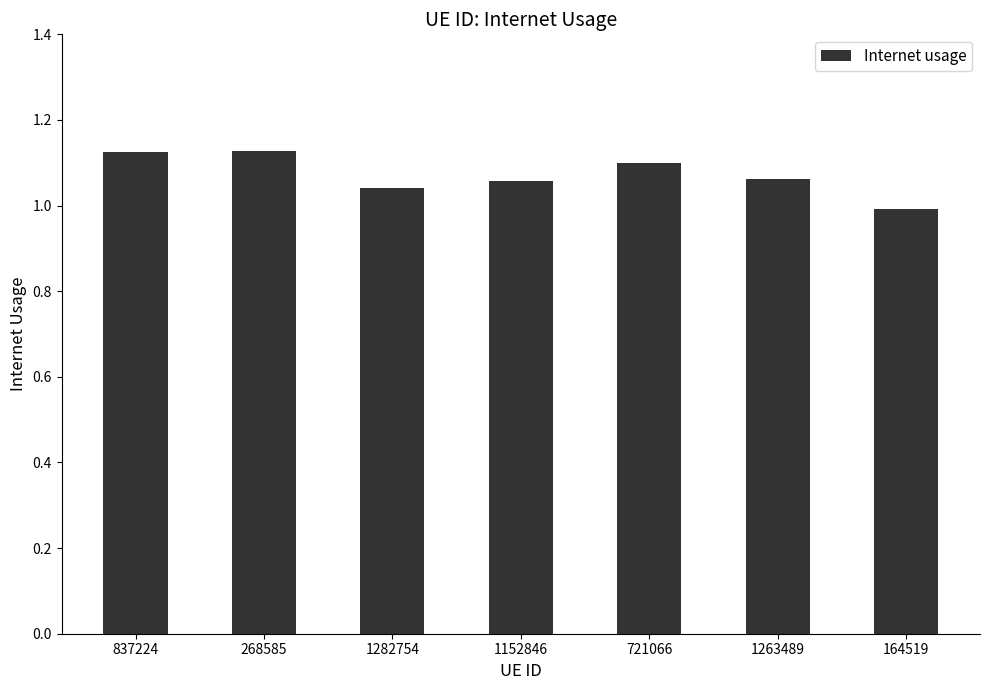

Count the number of categories in the chart.

7